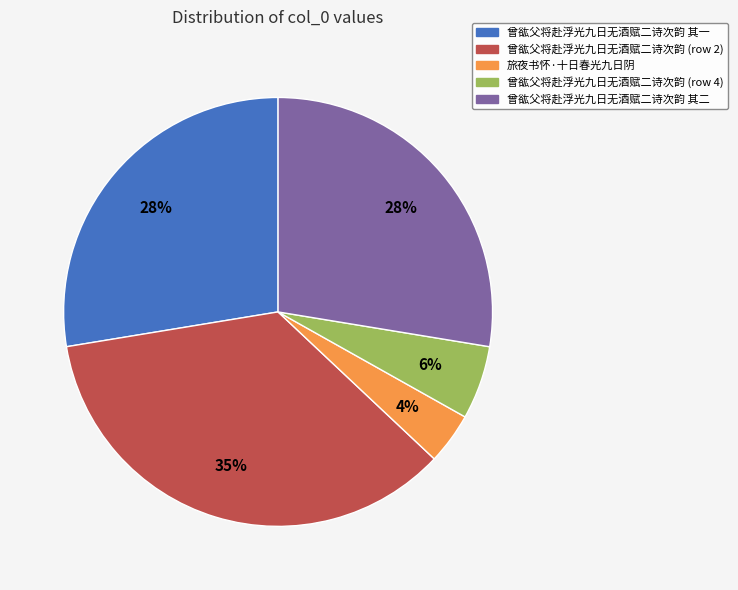

Which slice is the largest?

曾谹父将赴浮光九日无酒赋二诗次韵 (row 2)